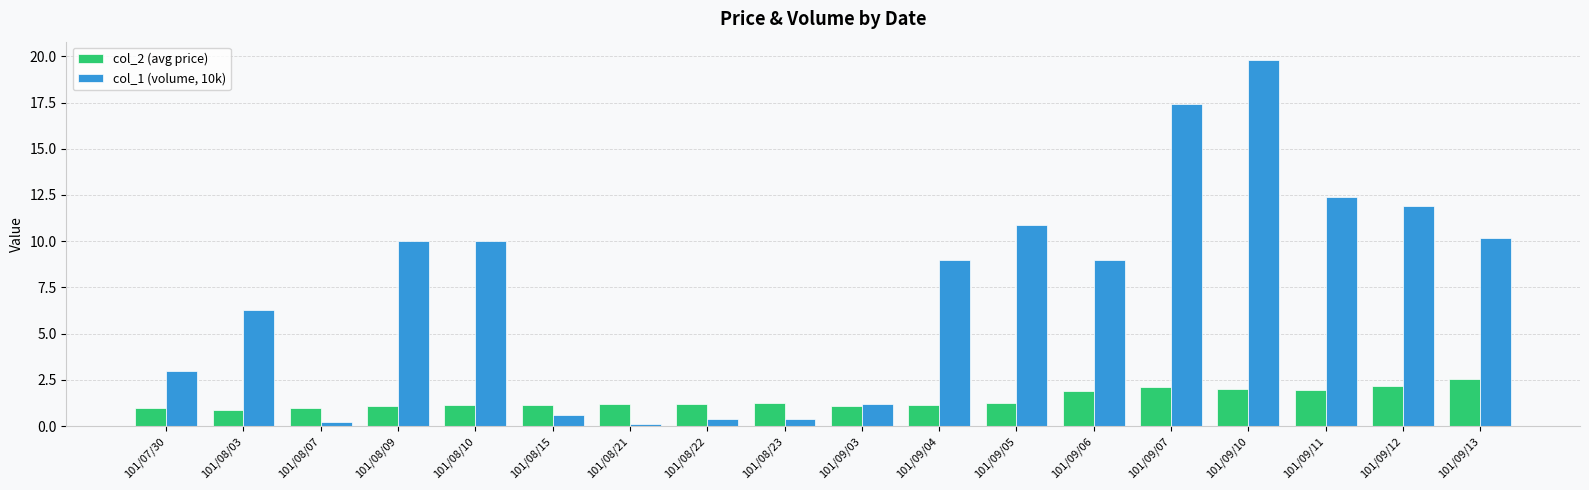

At which category is the sum across all series the highest?

101/09/10